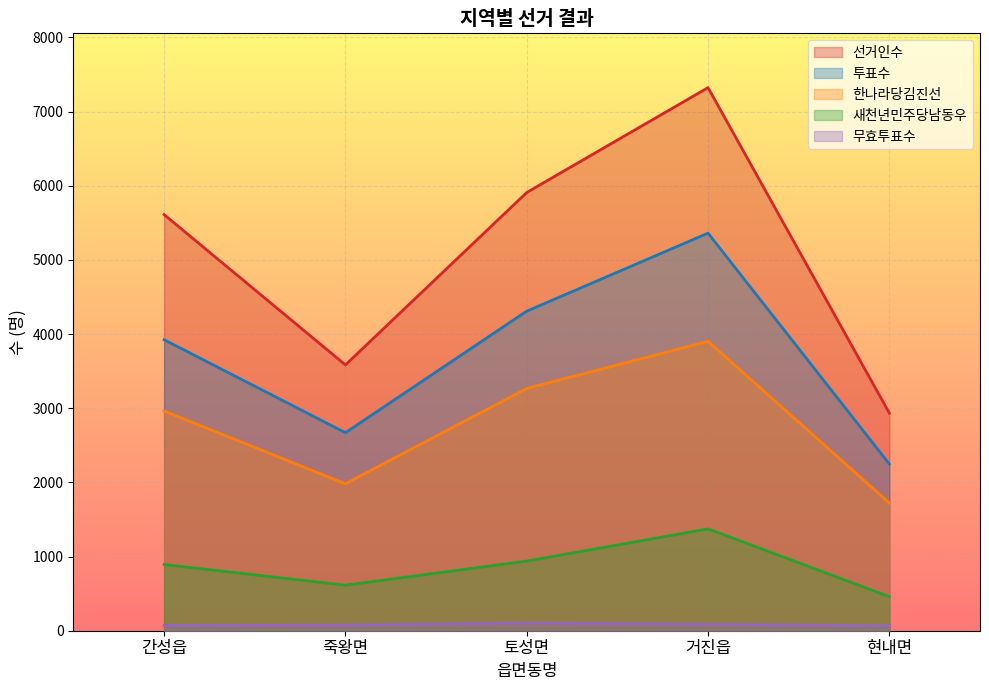

At which label does 선거인수 first exceed 5611?

토성면